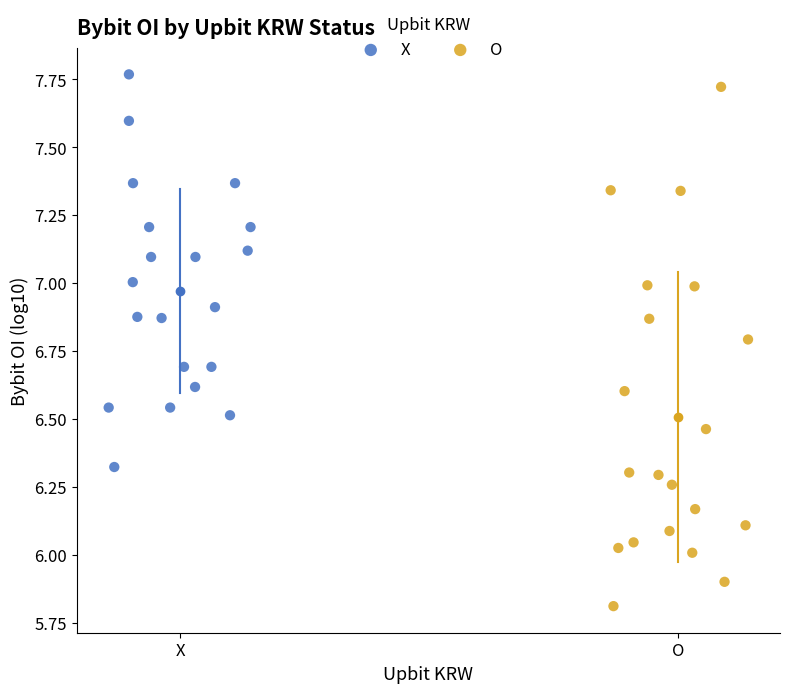

Which series reaches the minimum Y coordinate?

O